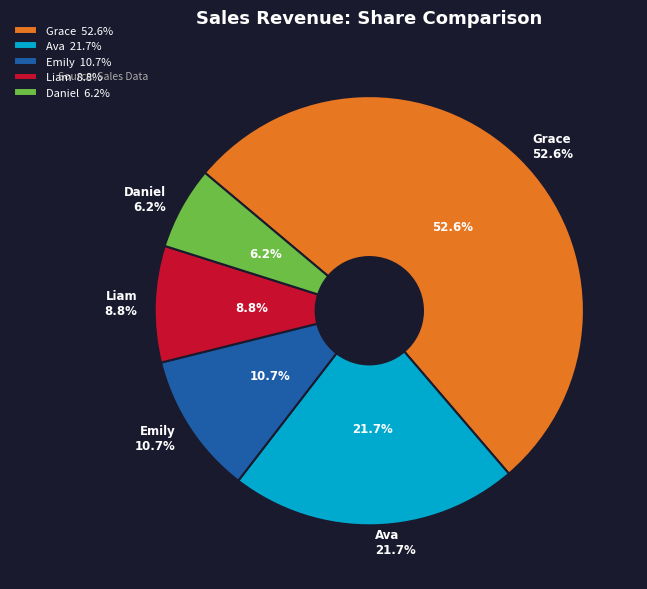

What is the change in value from Grace to Daniel?

-46.5